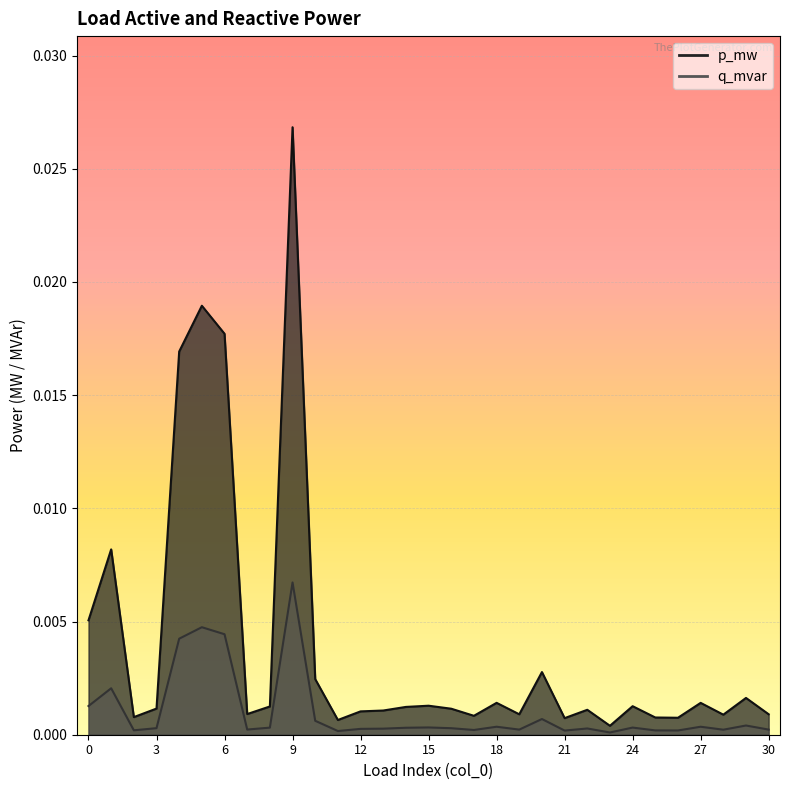

True or false: p_mw has a value of 0.0 at 30.

False